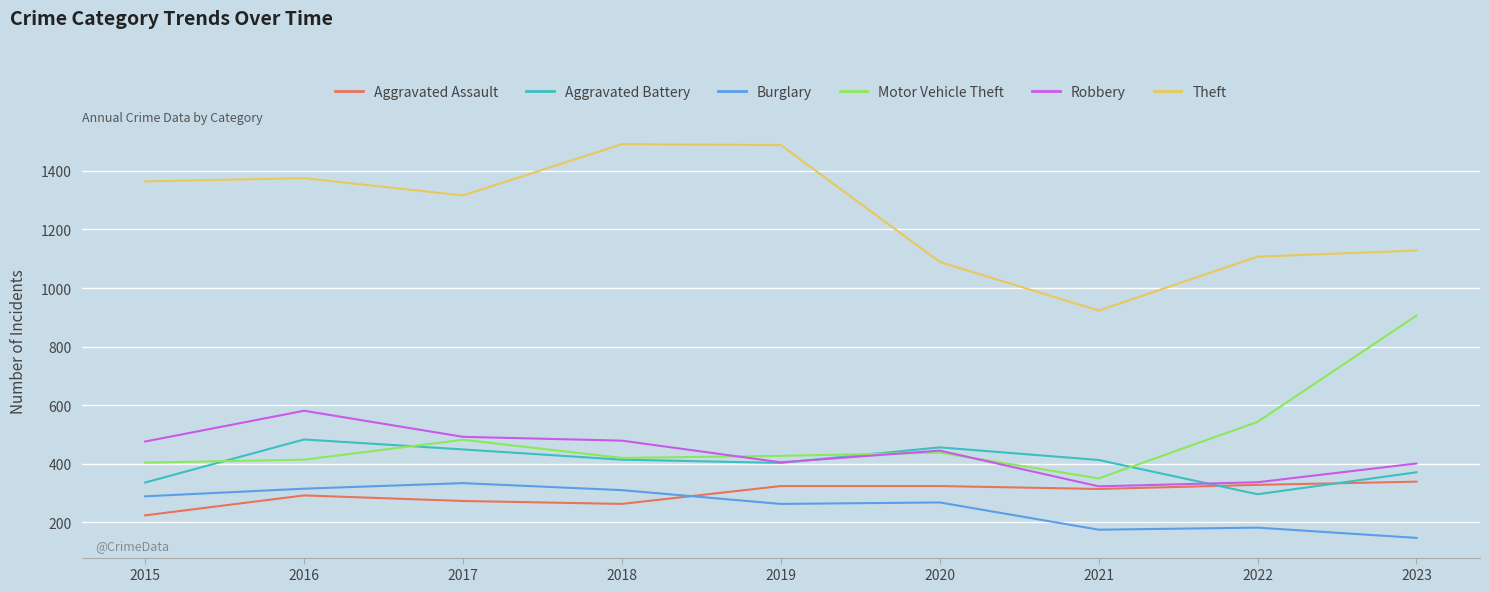

What is the sum of the Robbery values at 2023 and 2015?

877